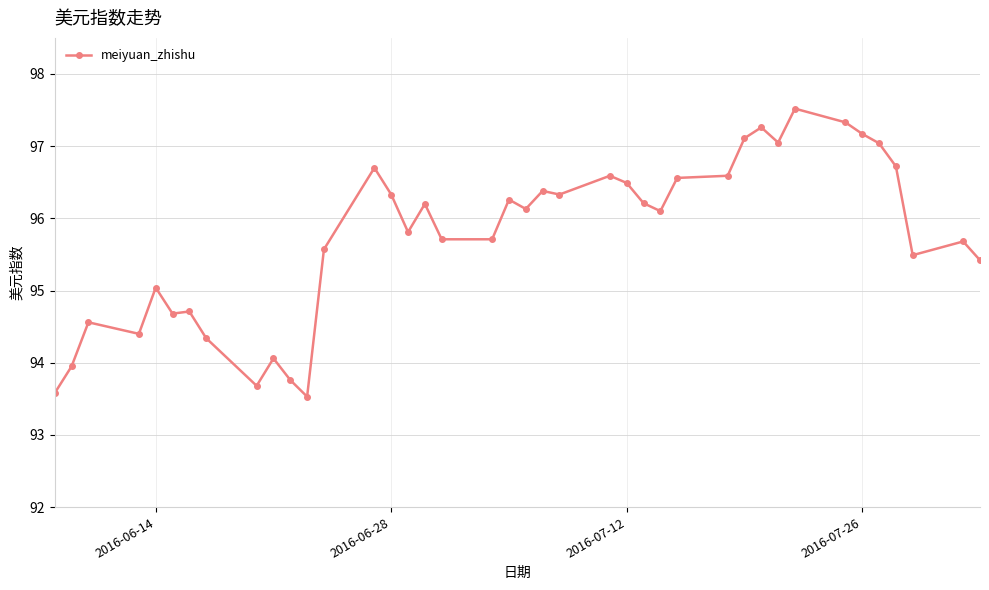

What is the value of the 13th point from the left?

95.6